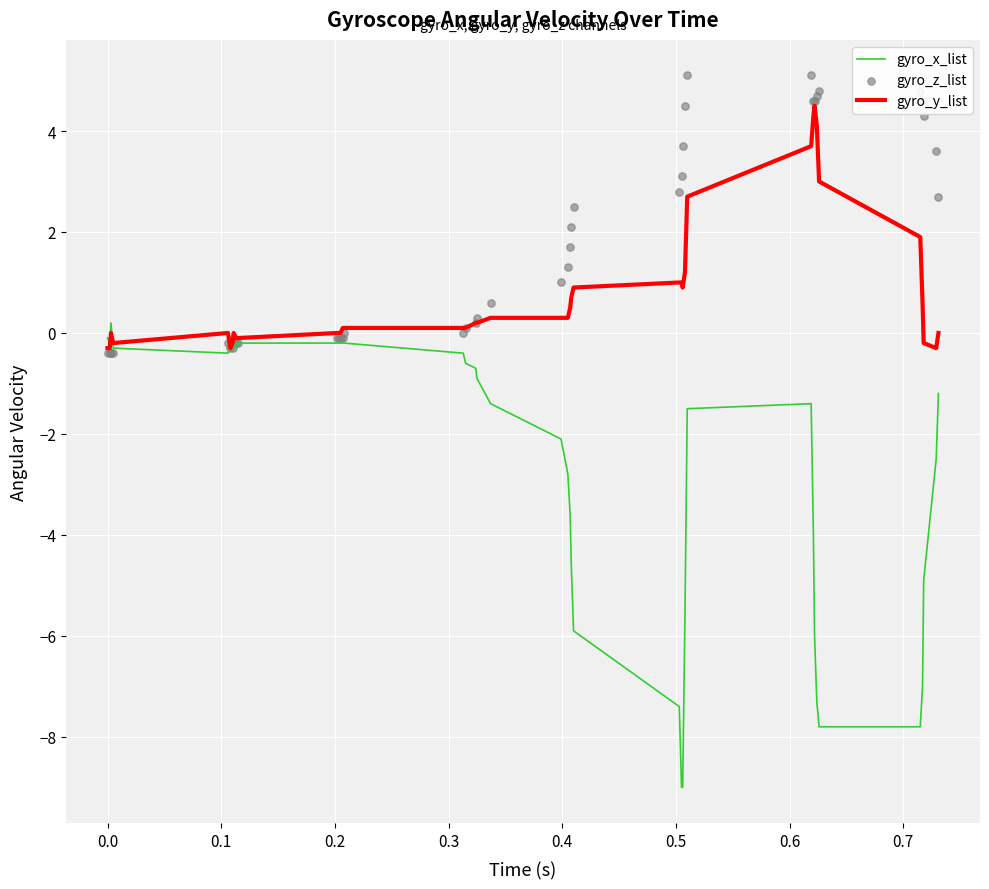

Which series has the largest total across all categories?

gyro_z_list